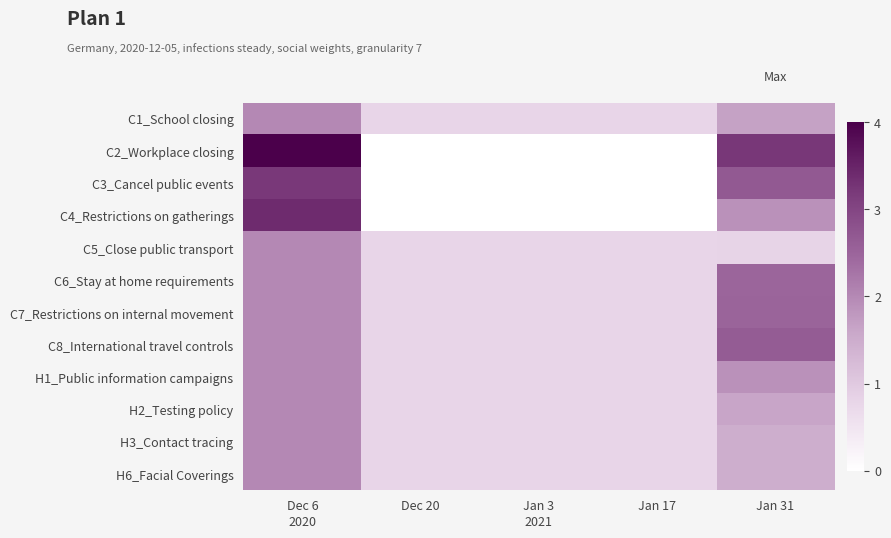

At Dec 20, list the series in order from largest to smallest.

C1_School closing, C5_Close public transport, C6_Stay at home requirements, C7_Restrictions on internal movement, C8_International travel controls, H1_Public information campaigns, H2_Testing policy, H3_Contact tracing, H6_Facial Coverings, C2_Workplace closing, C3_Cancel public events, C4_Restrictions on gatherings